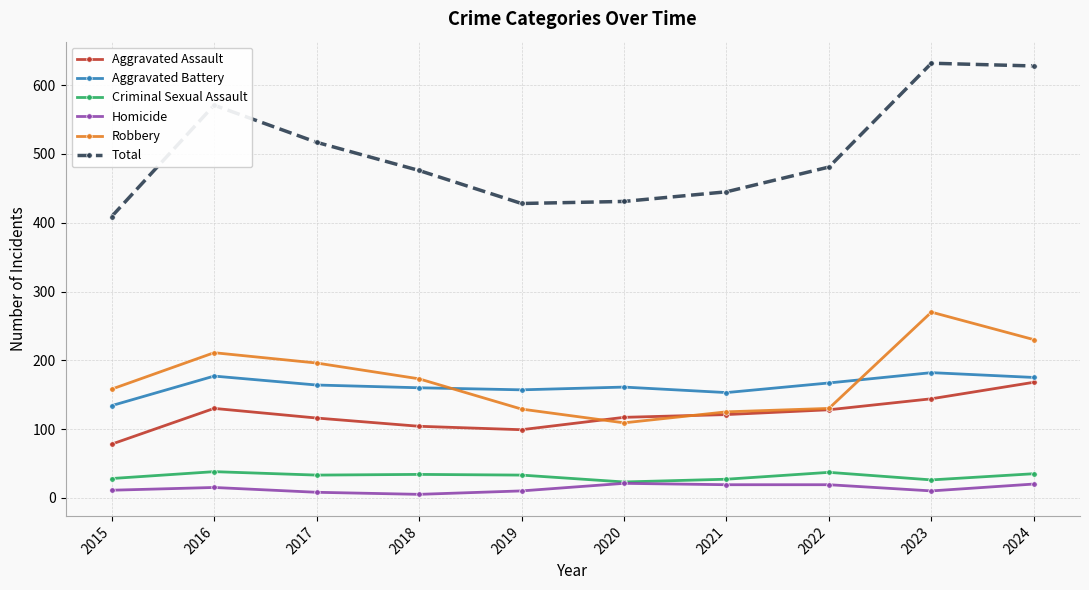

True or false: Total and Criminal Sexual Assault cross at least once.

False